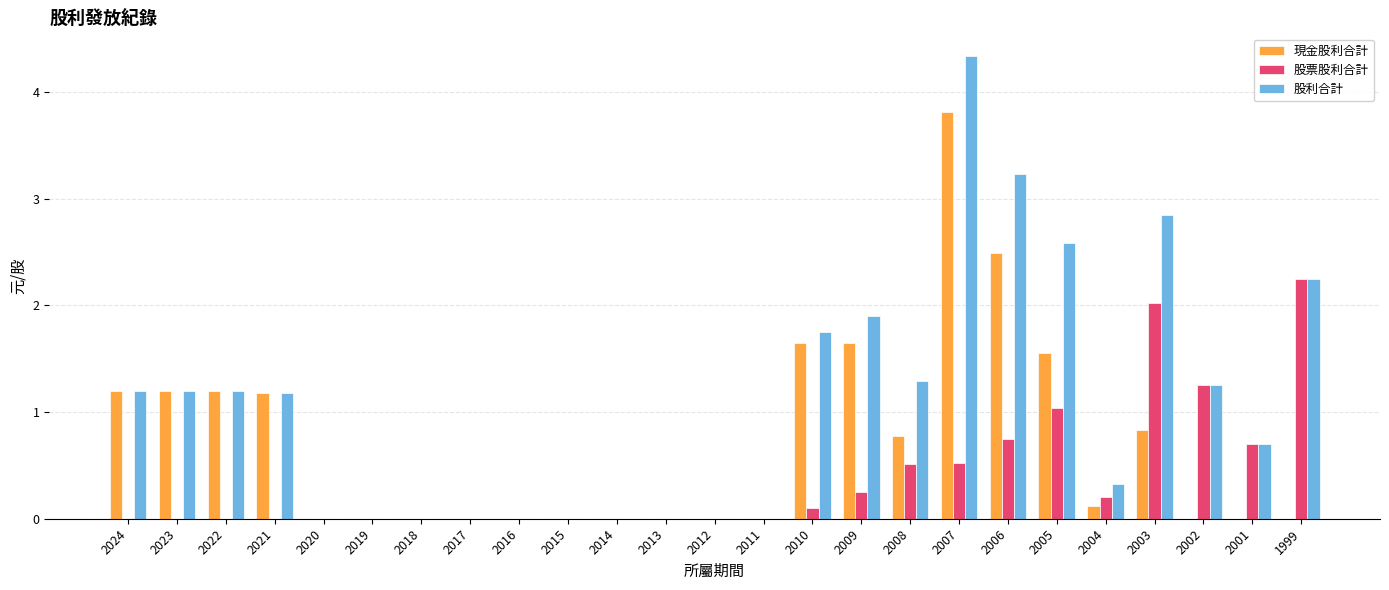

Are the bars grouped side by side (vs. stacked)?

Yes